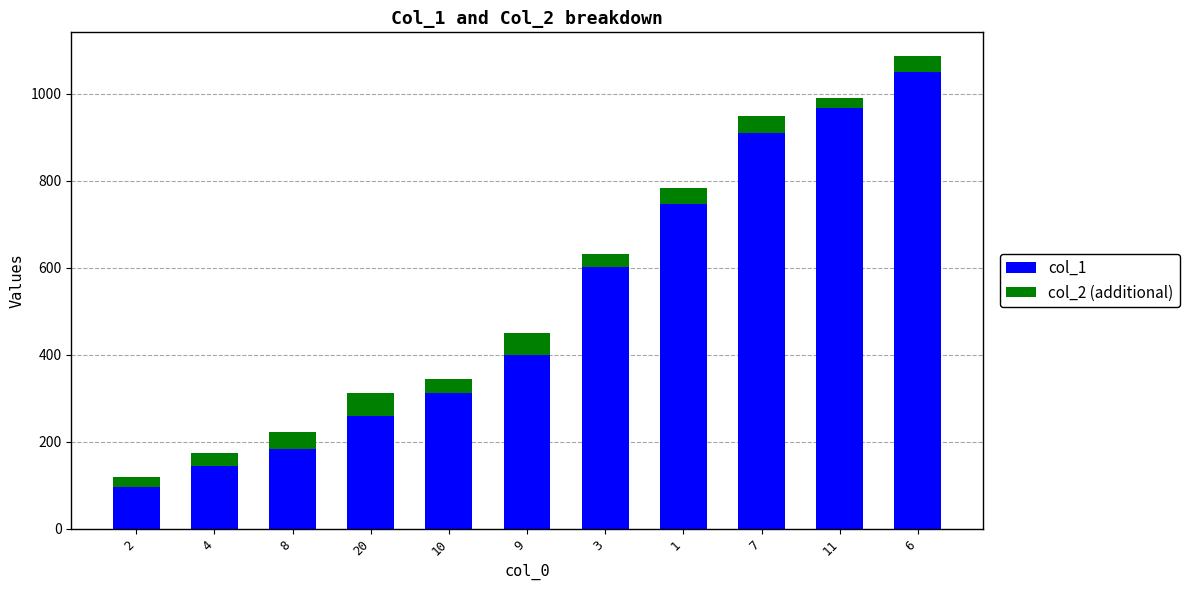

The value of col_1 at 8 is 184. True or false?

True